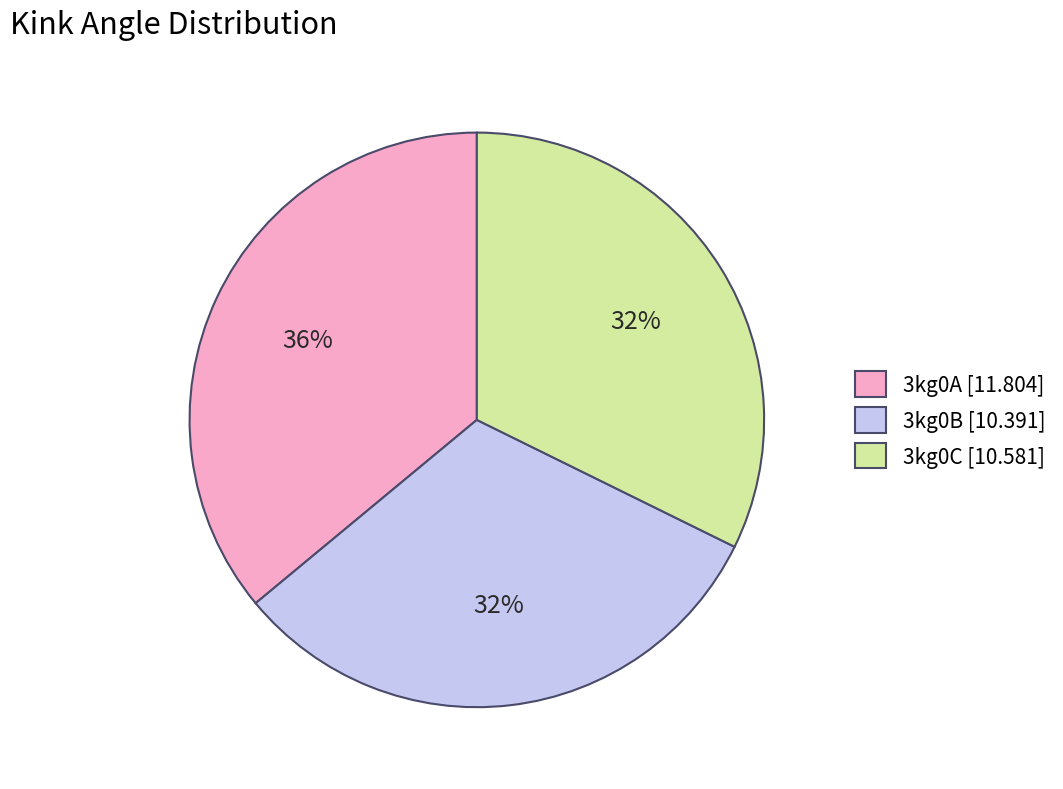

What percentage is the 3kg0C slice, to the nearest percent?

32%